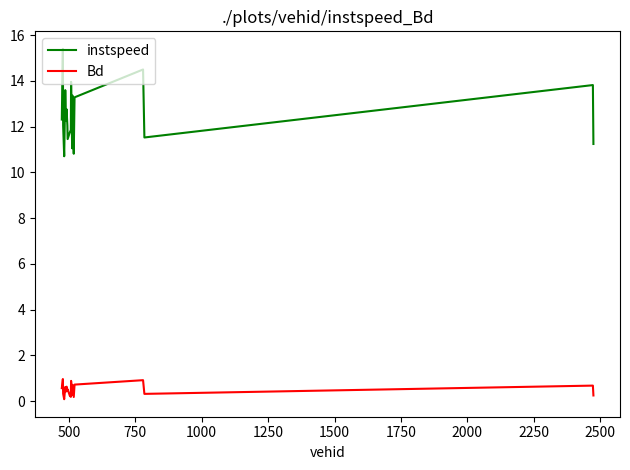

Count the number of categories in the chart.

20